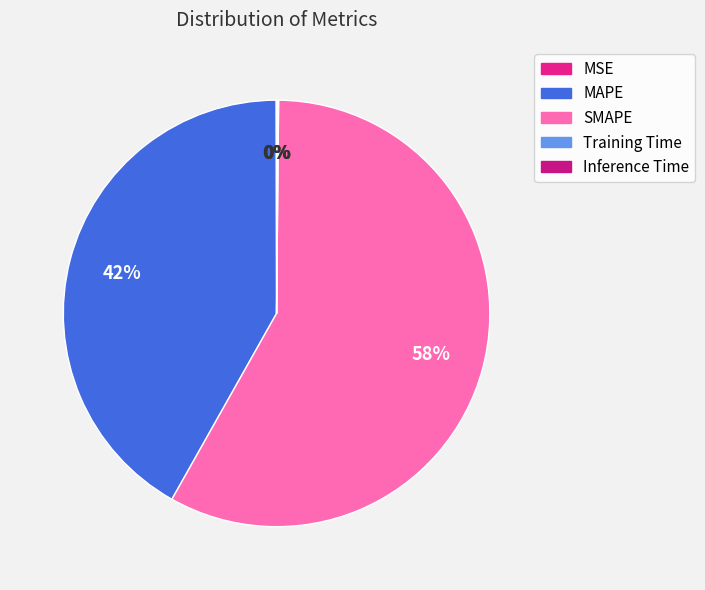

True or false: MSE accounts for 0% of the total.

True